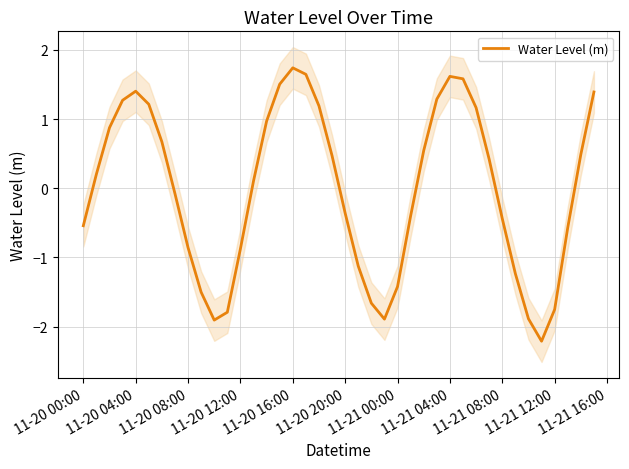

What is the maximum value for Water Level (m)?

1.7